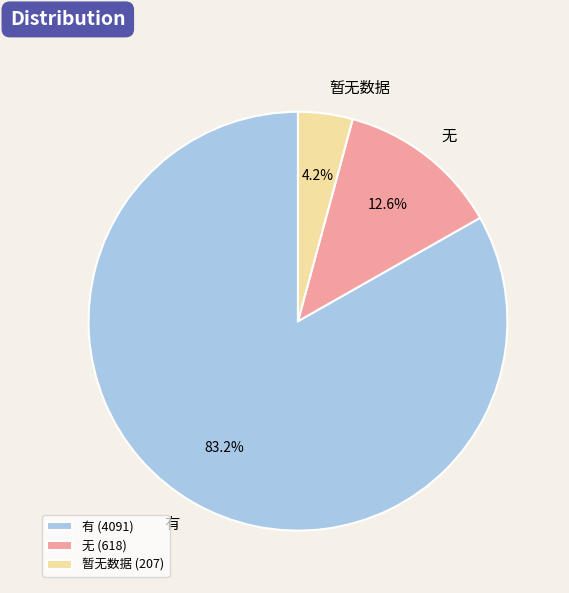

Is 有 the majority of the pie?

Yes